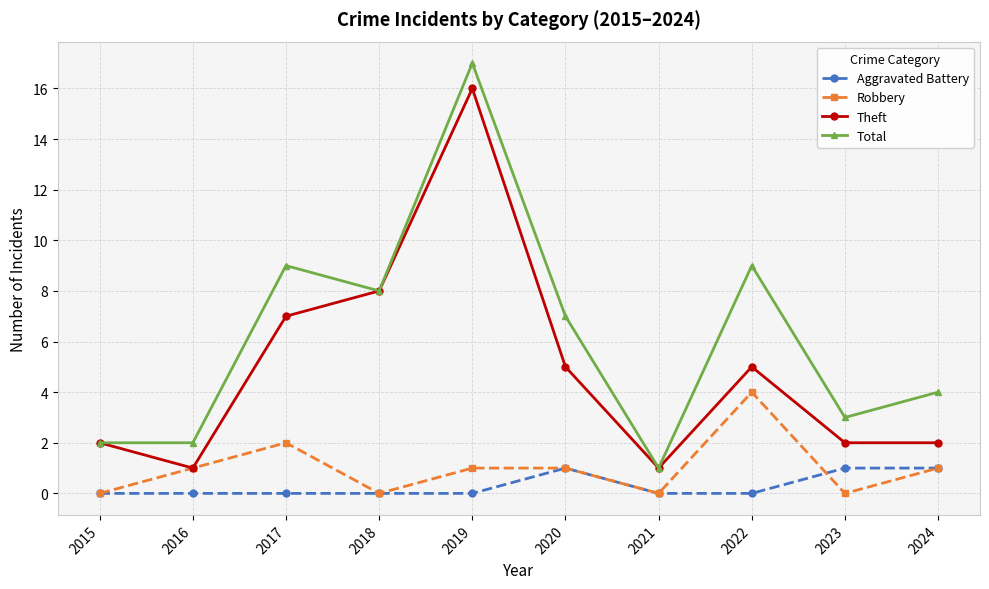

Is the value of Theft at 2022 greater than the value of Total at 2020?

No